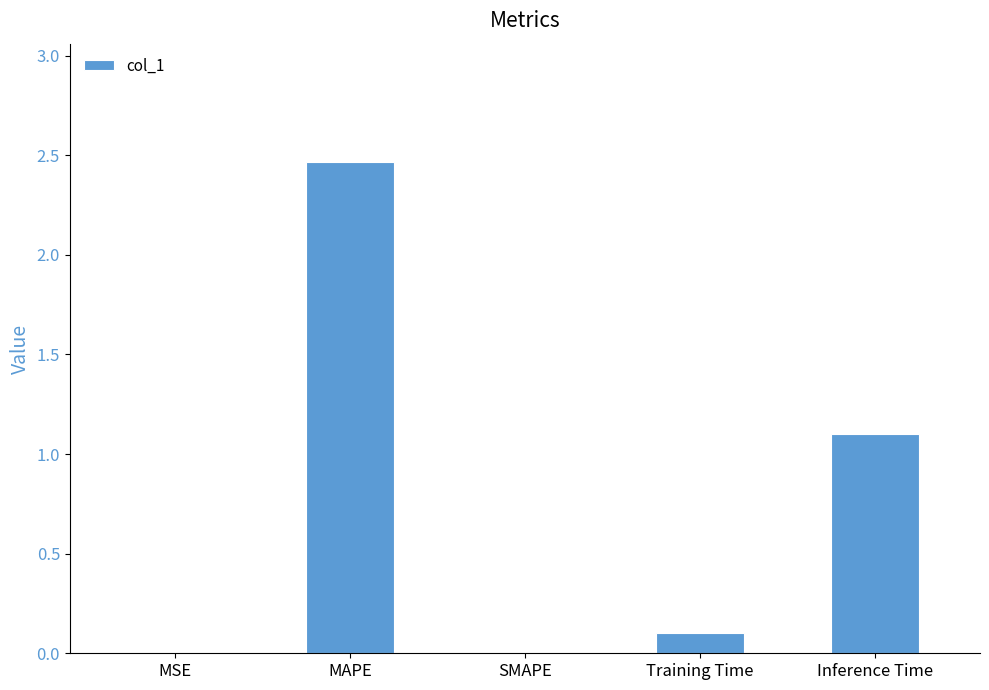

What is the sum of all values?

3.7